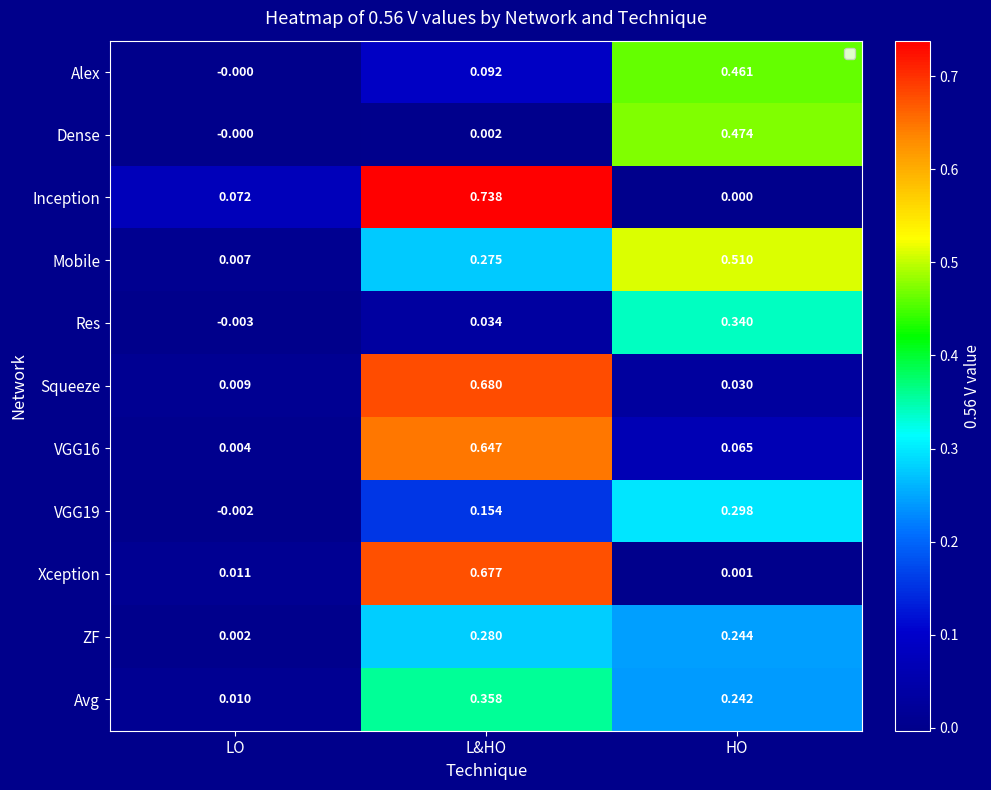

Which series has the largest total across all categories?

Inception